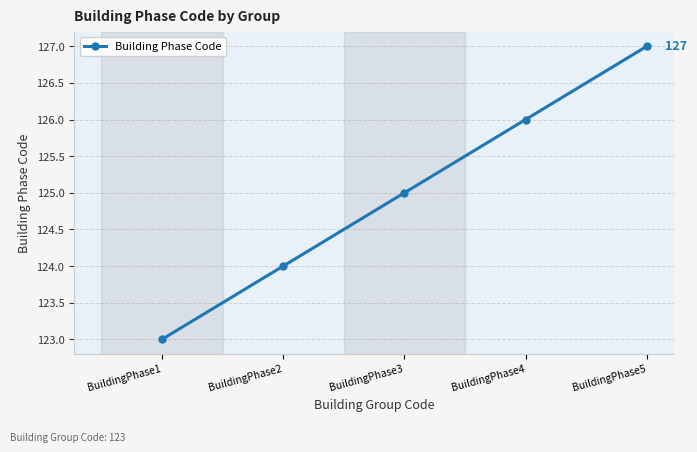

The value at BuildingPhase5 is 127. True or false?

True